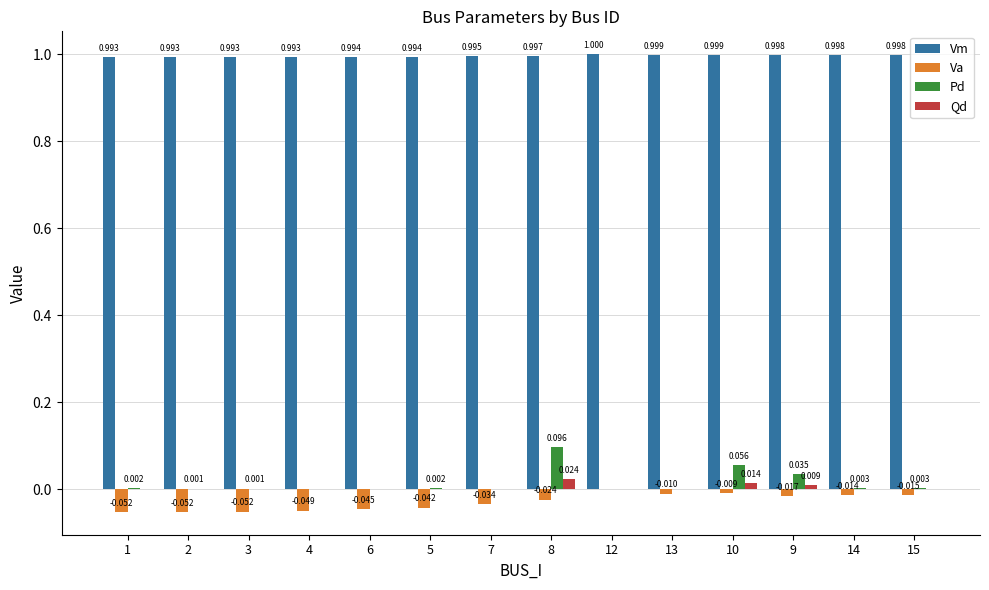

Which series changed the most between 6 and 9?

Pd